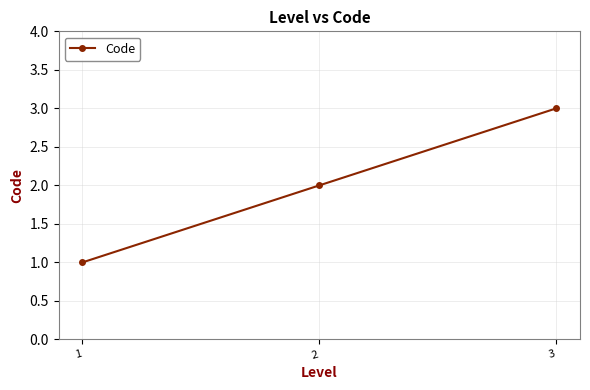

Which category has the lowest value across all series?

1